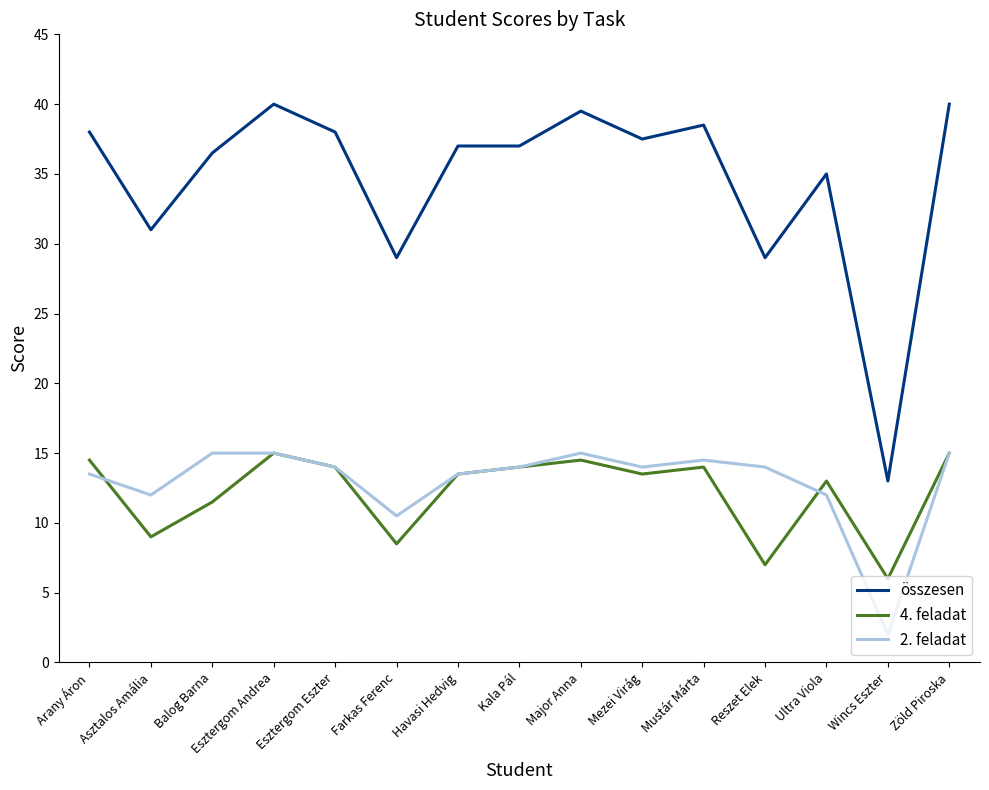

What is the total value across all series at Kala Pál?

65.0